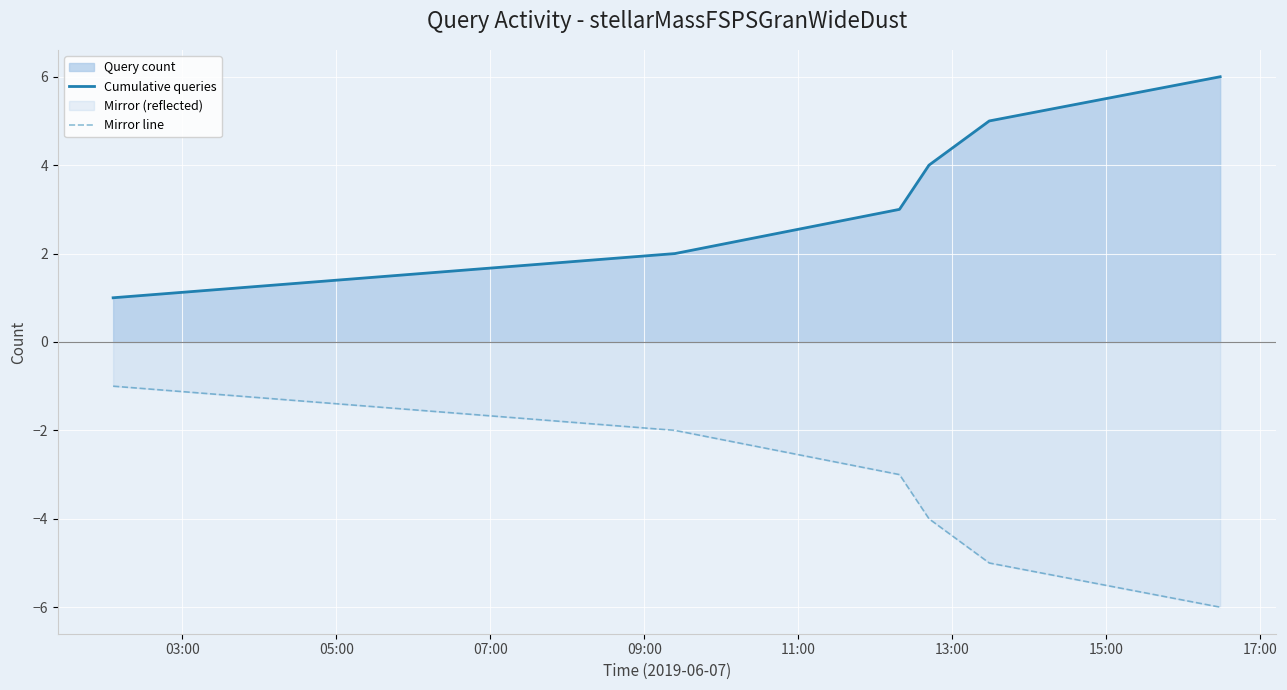

Count the Mirror line values in the range -5 to -2.

4